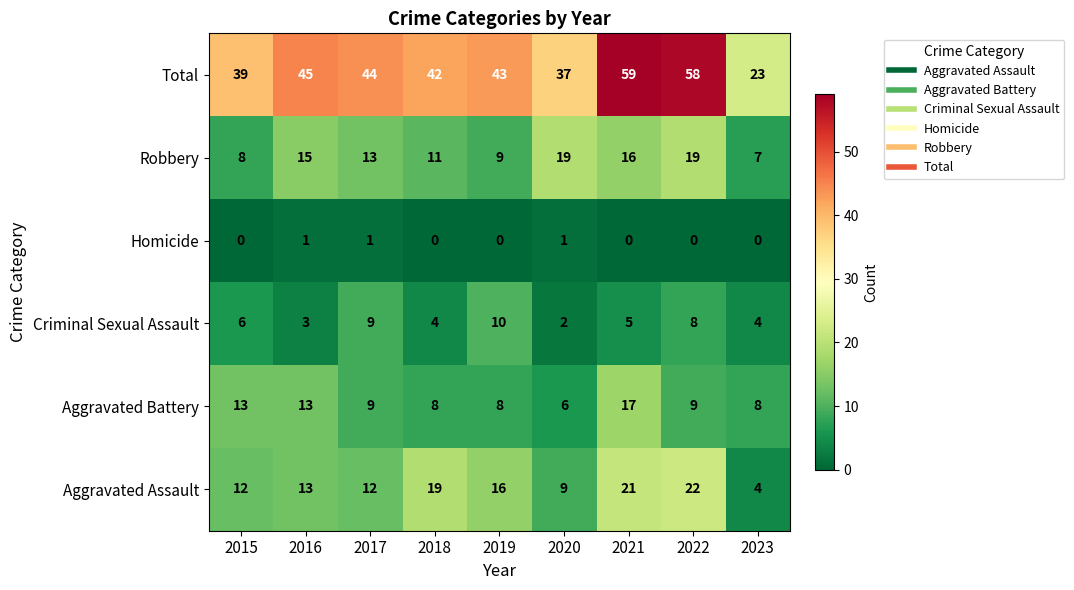

What is the highest value of the Criminal Sexual Assault series?

10